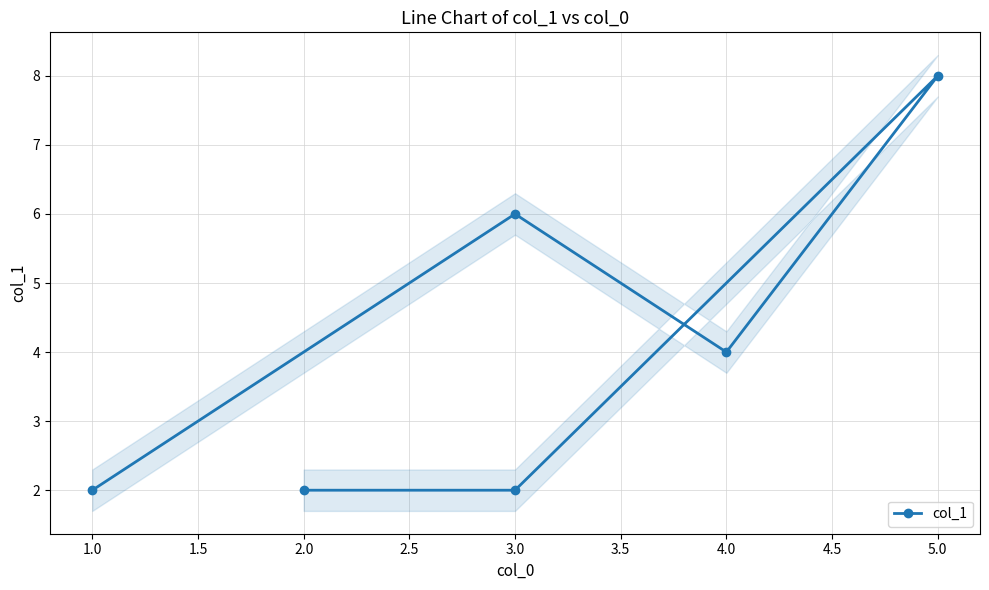

How many points are lower than both their immediate neighbors (excluding endpoints)?

1